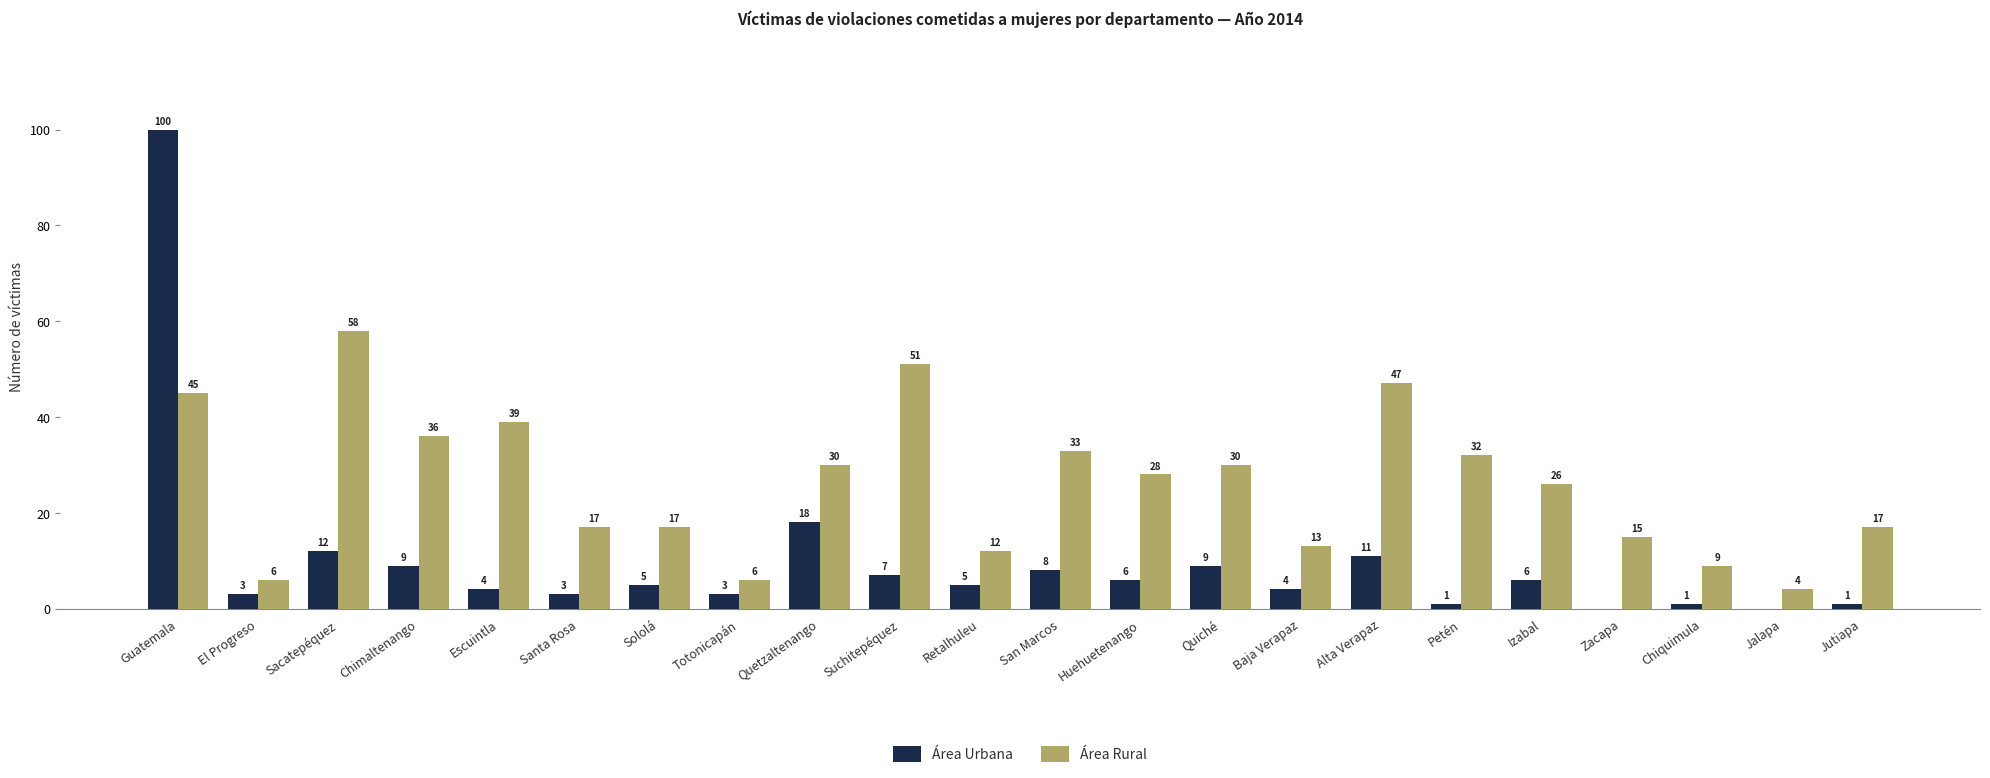

How many groups of bars are there?

22